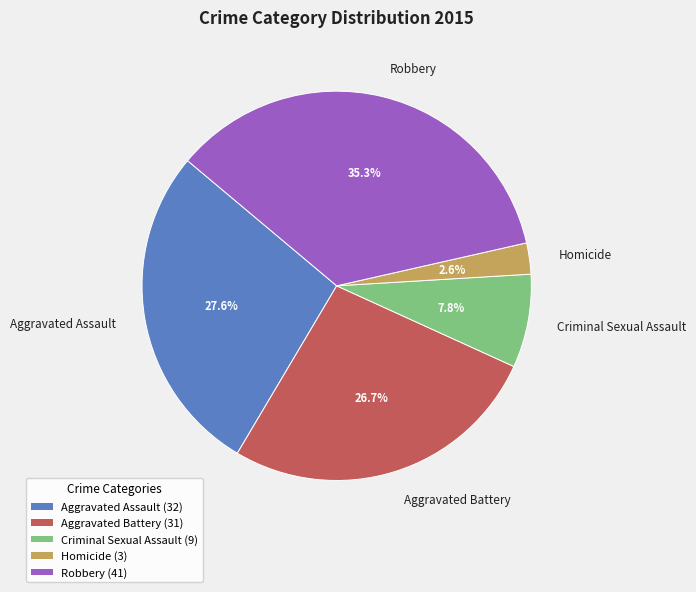

To the nearest percent, what portion does Aggravated Assault represent?

28%